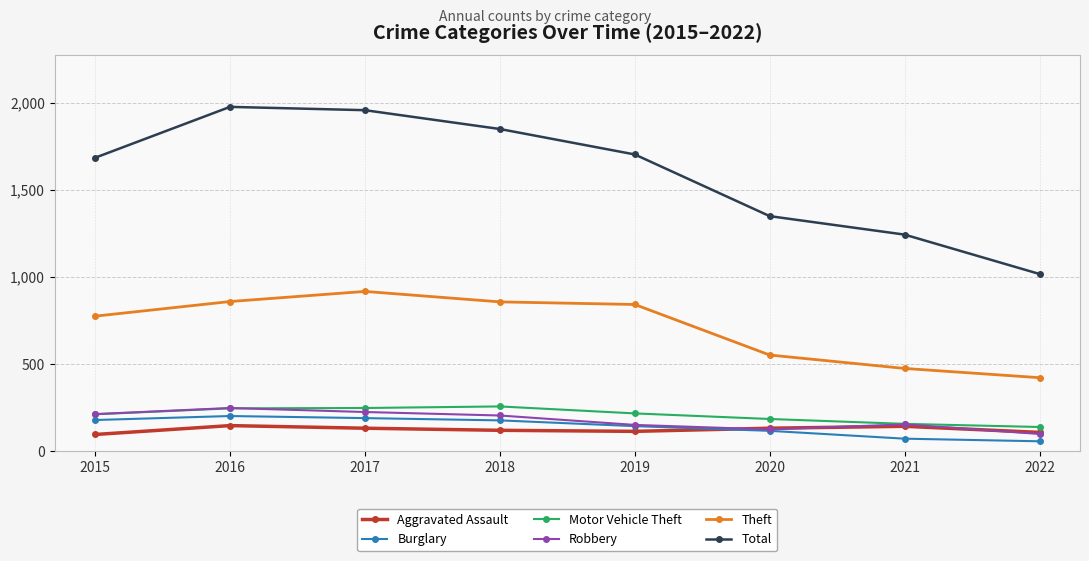

What is the difference between the Theft values at 2018 and 2016?

2